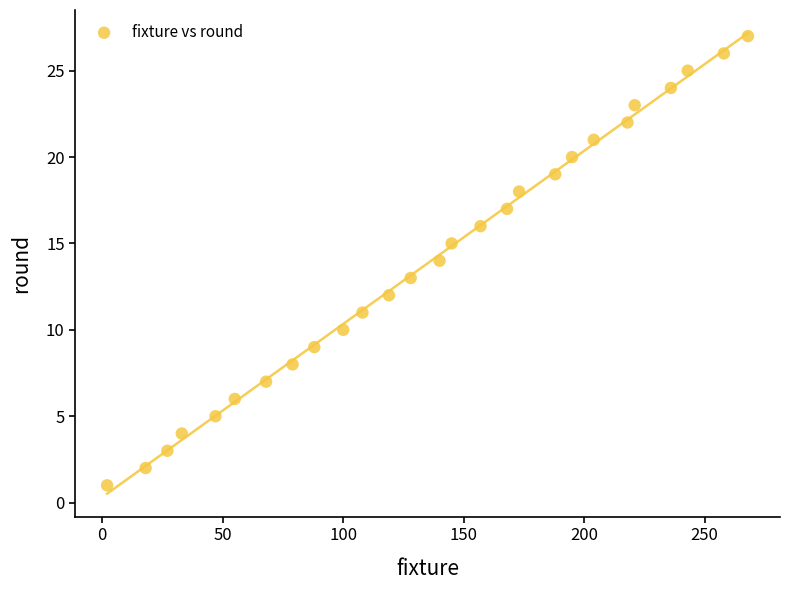

What is the range of X values (max minus min)?

266